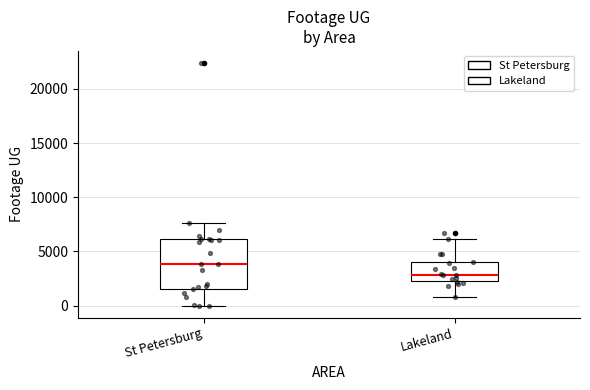

Which box's median line is the lowest?

Lakeland